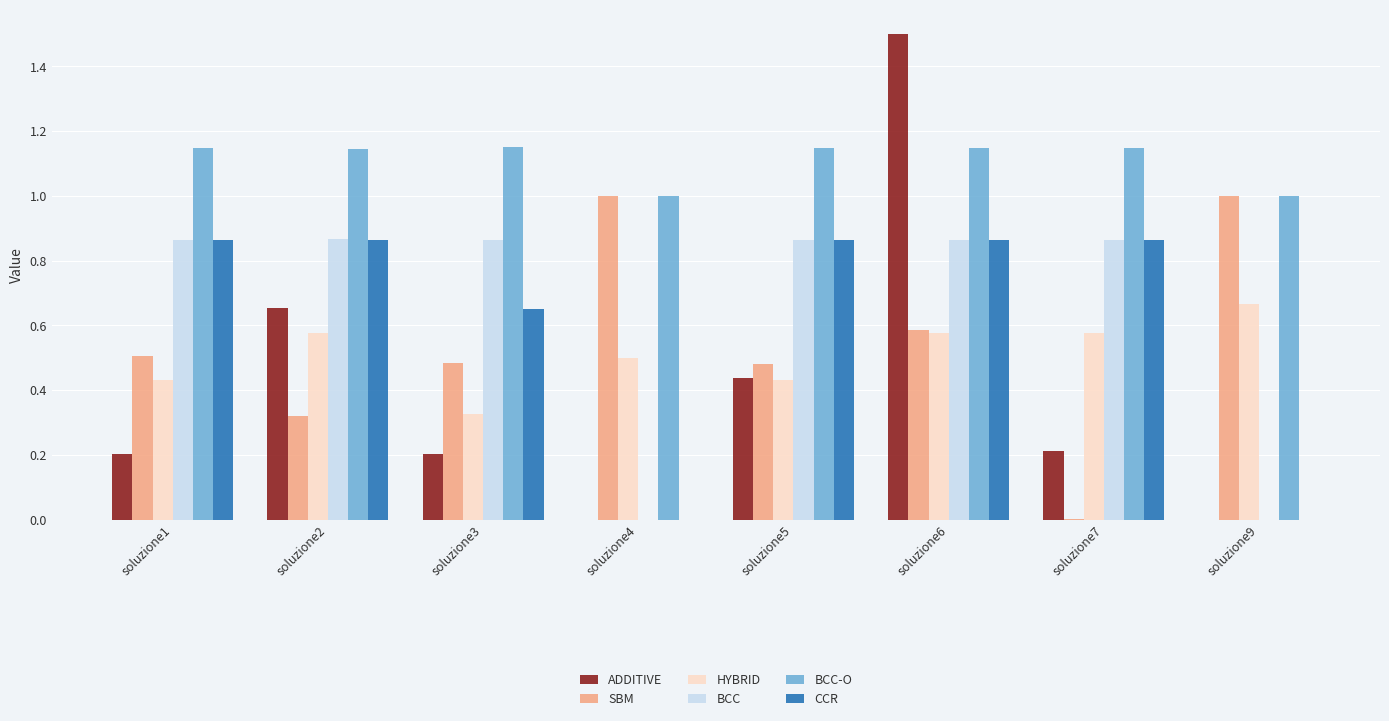

What is the sum of all SBM values?

4.4